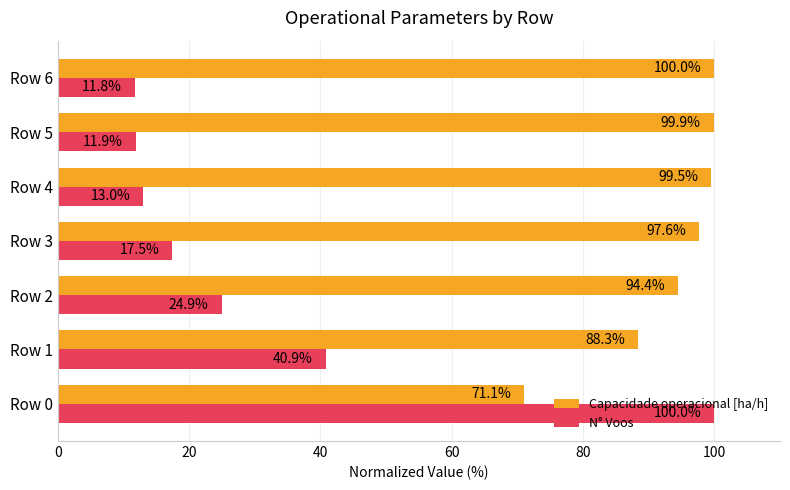

What is the minimum value shown in the chart?

11.8